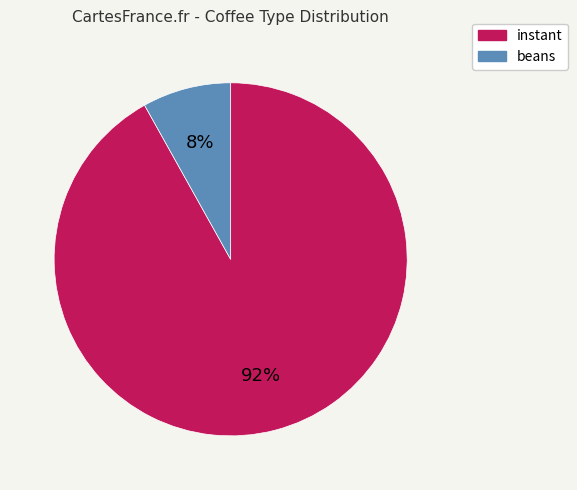

Is the sum of instant and beans greater than half?

Yes